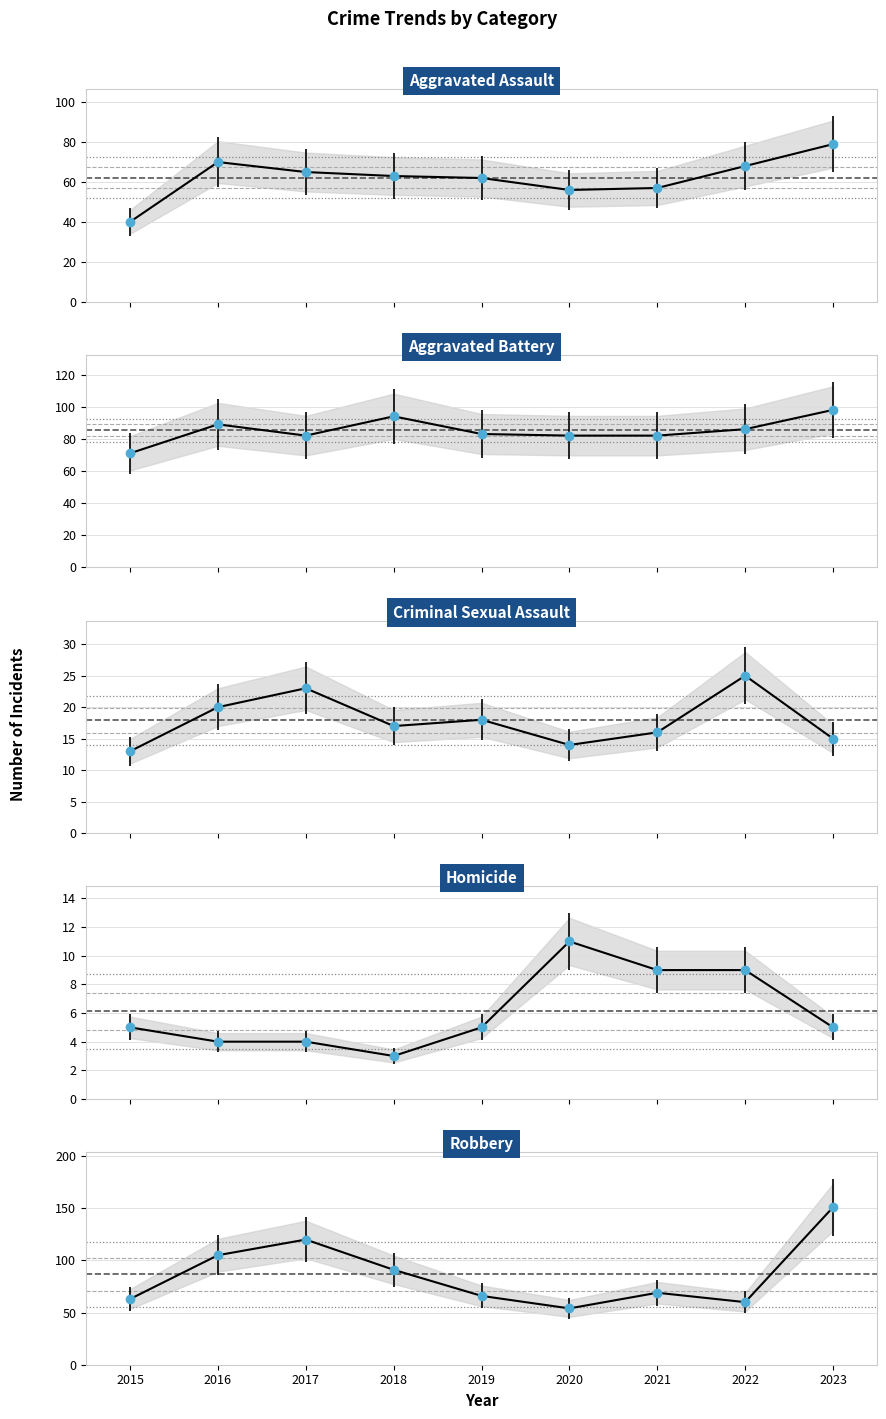

List the series in order of their peak value, highest first.

Robbery, Aggravated Battery, Aggravated Assault, Criminal Sexual Assault, Homicide